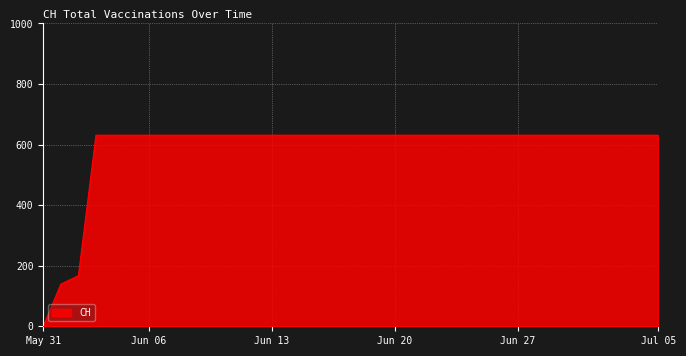

What is the difference between the maximum and minimum values?

631